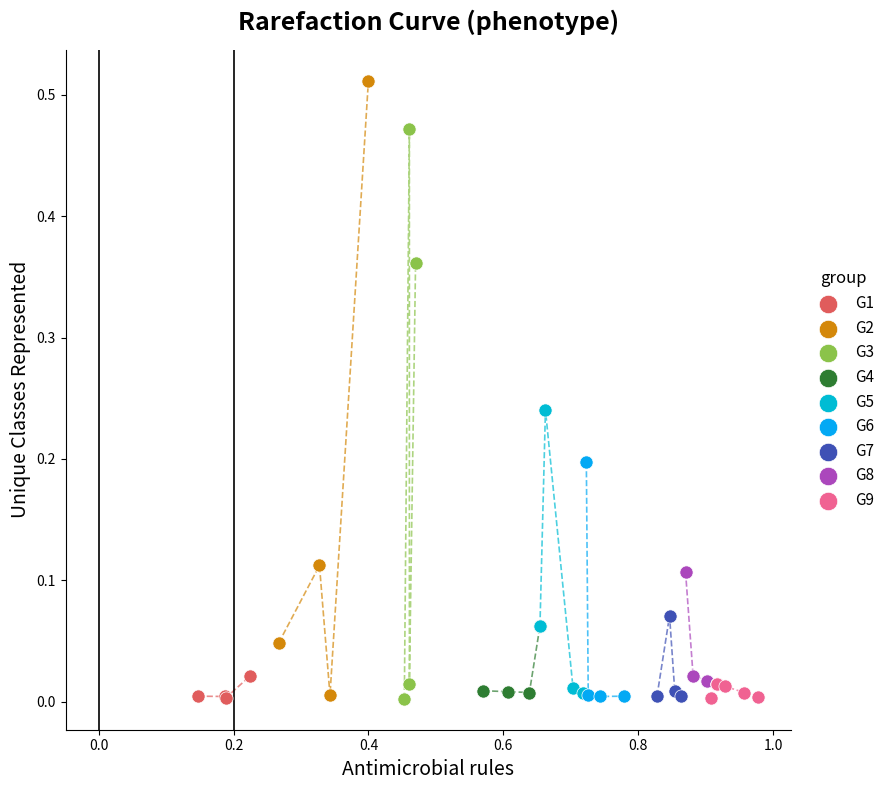

Which series has the largest Y range (max minus min)?

G2